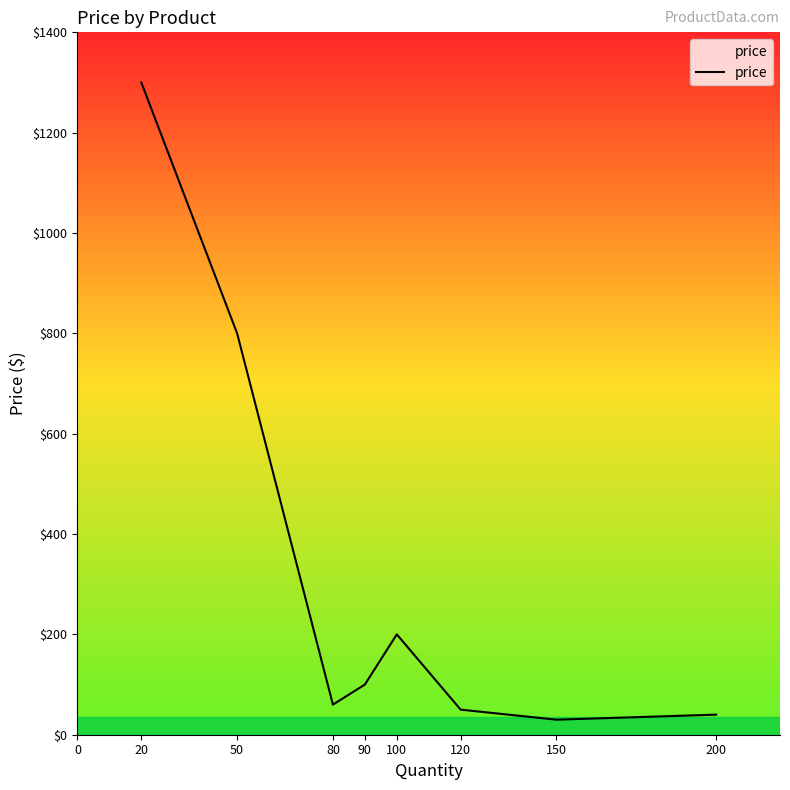

What is the sum of all values?

2579.9